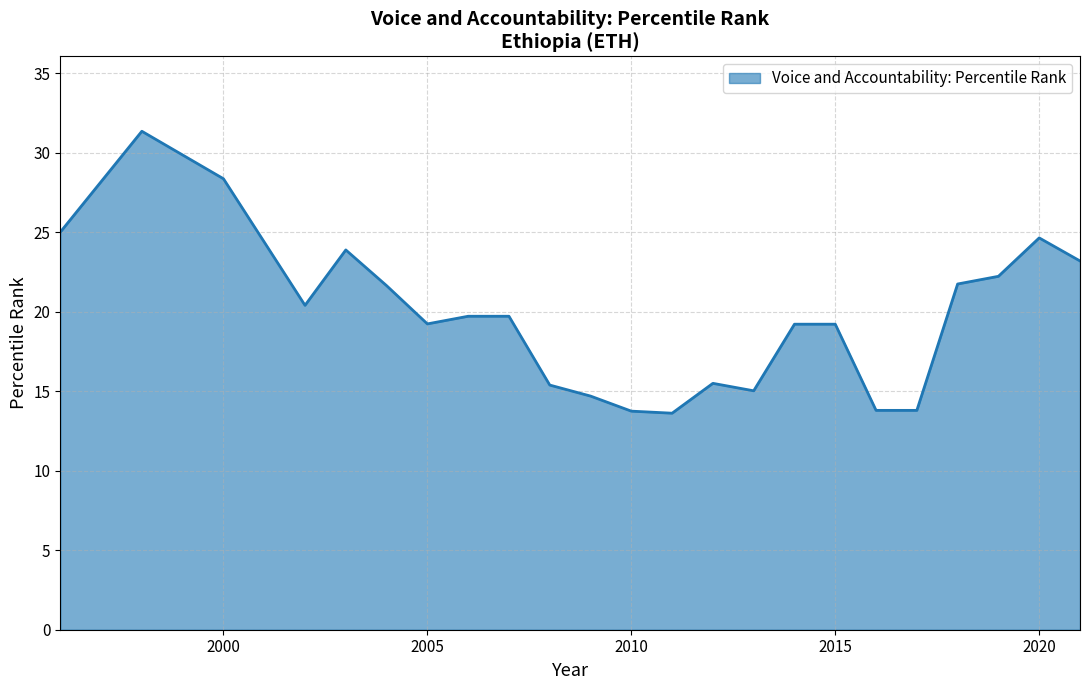

What is the minimum value shown in the chart?

13.6